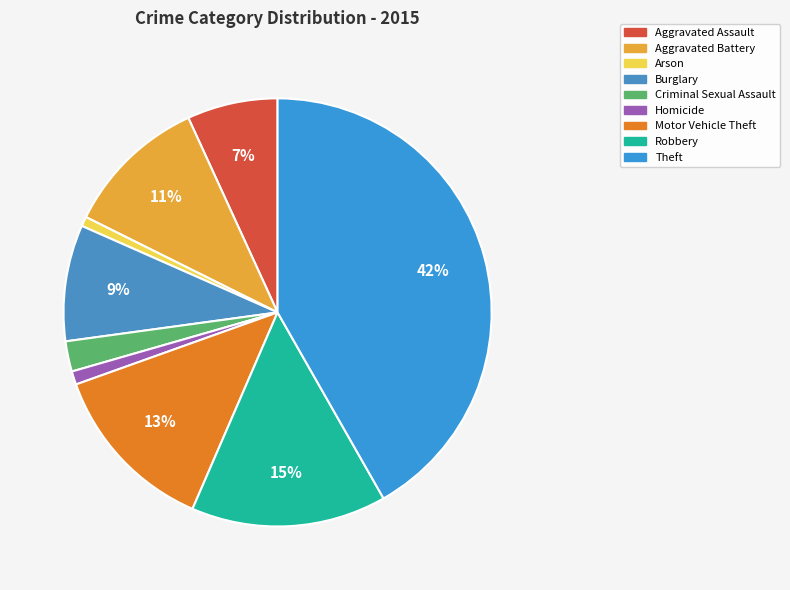

Count the number of slices in the pie.

9